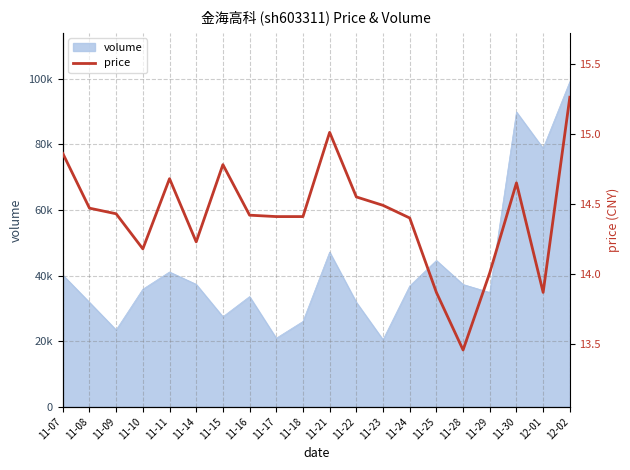

What is the maximum value shown in the chart?

15.3